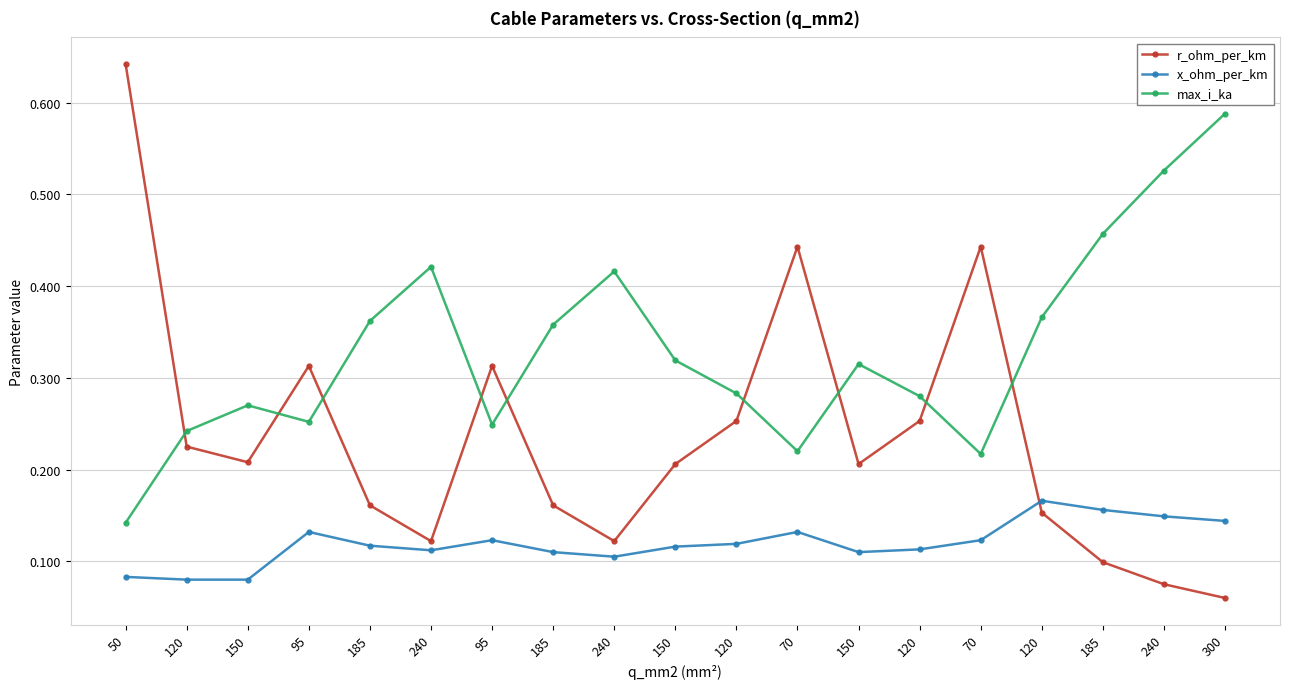

How many data points does each series have?

19